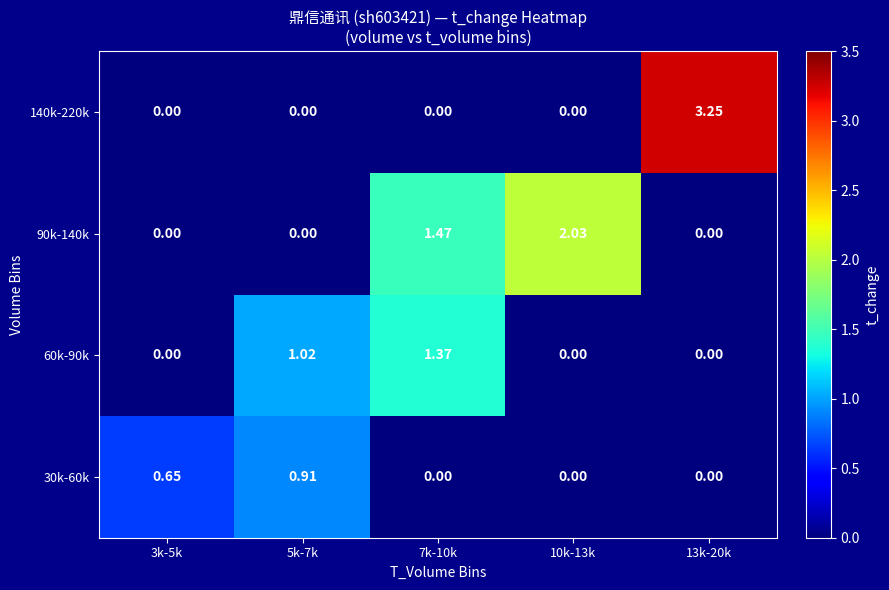

Is the value of 60k-90k at 5k-7k greater than the value of 90k-140k at 5k-7k?

Yes